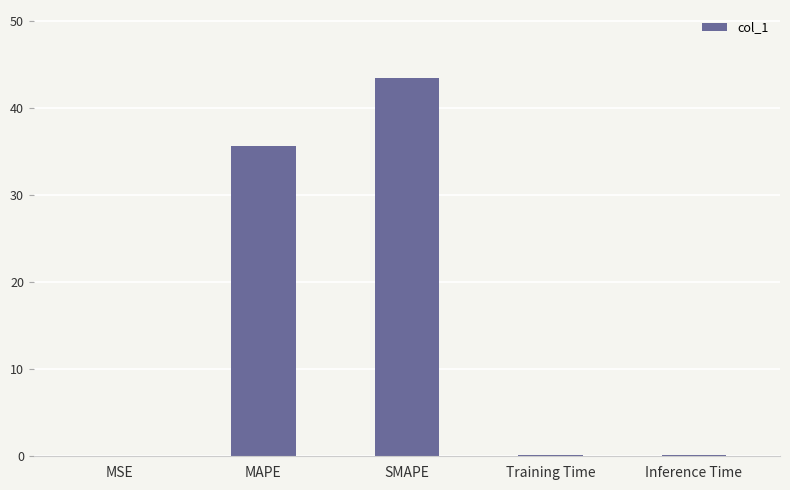

At which label is the value closest to 21?

MAPE